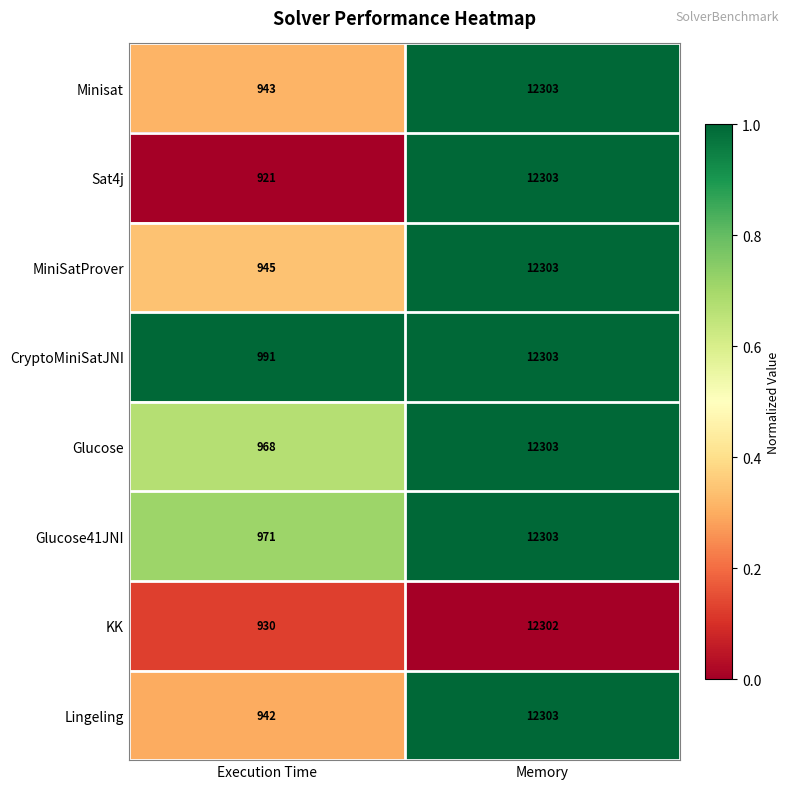

At Execution Time, list the series in order from smallest to largest.

Sat4j, KK, Lingeling, Minisat, MiniSatProver, Glucose, Glucose41JNI, CryptoMiniSatJNI